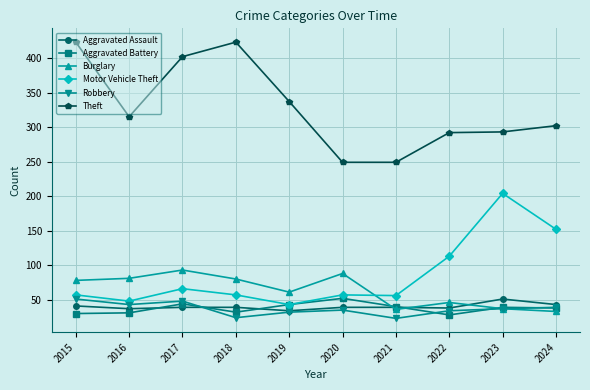

At 2016, list the series in order from smallest to largest.

Aggravated Battery, Aggravated Assault, Robbery, Motor Vehicle Theft, Burglary, Theft